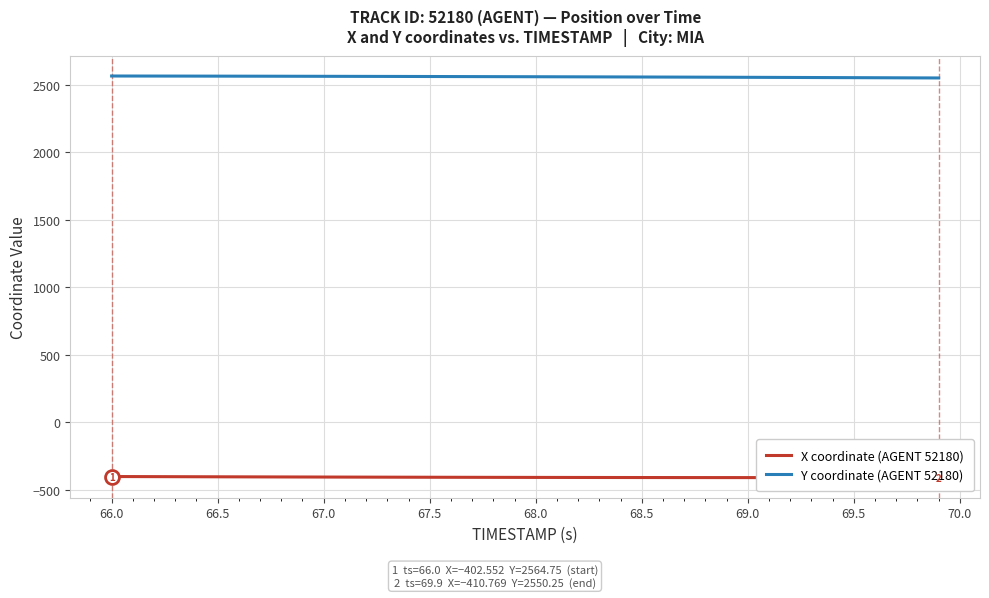

The value of Y coordinate (AGENT 52180) at 69.5 is 2552.5. True or false?

True